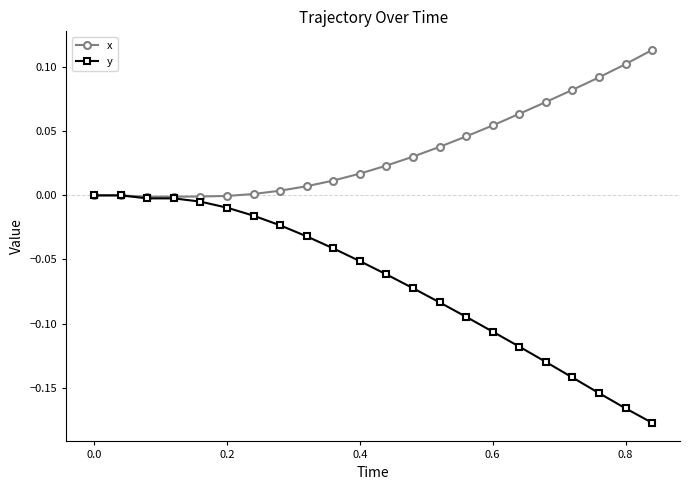

Rank the series by their average value, from lowest to highest.

y, x